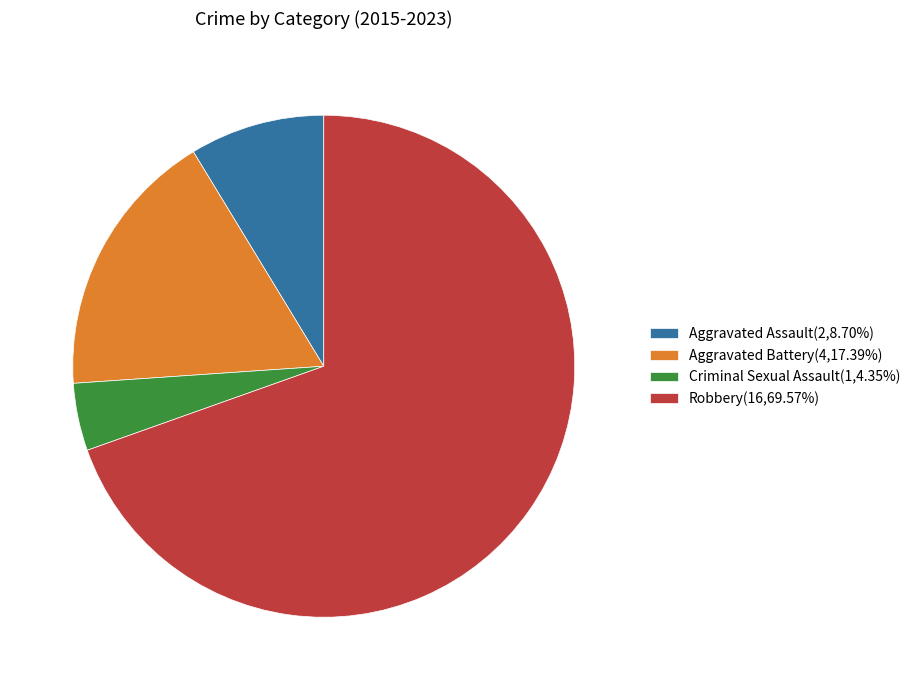

Which slice represents more than half of the pie?

Robbery